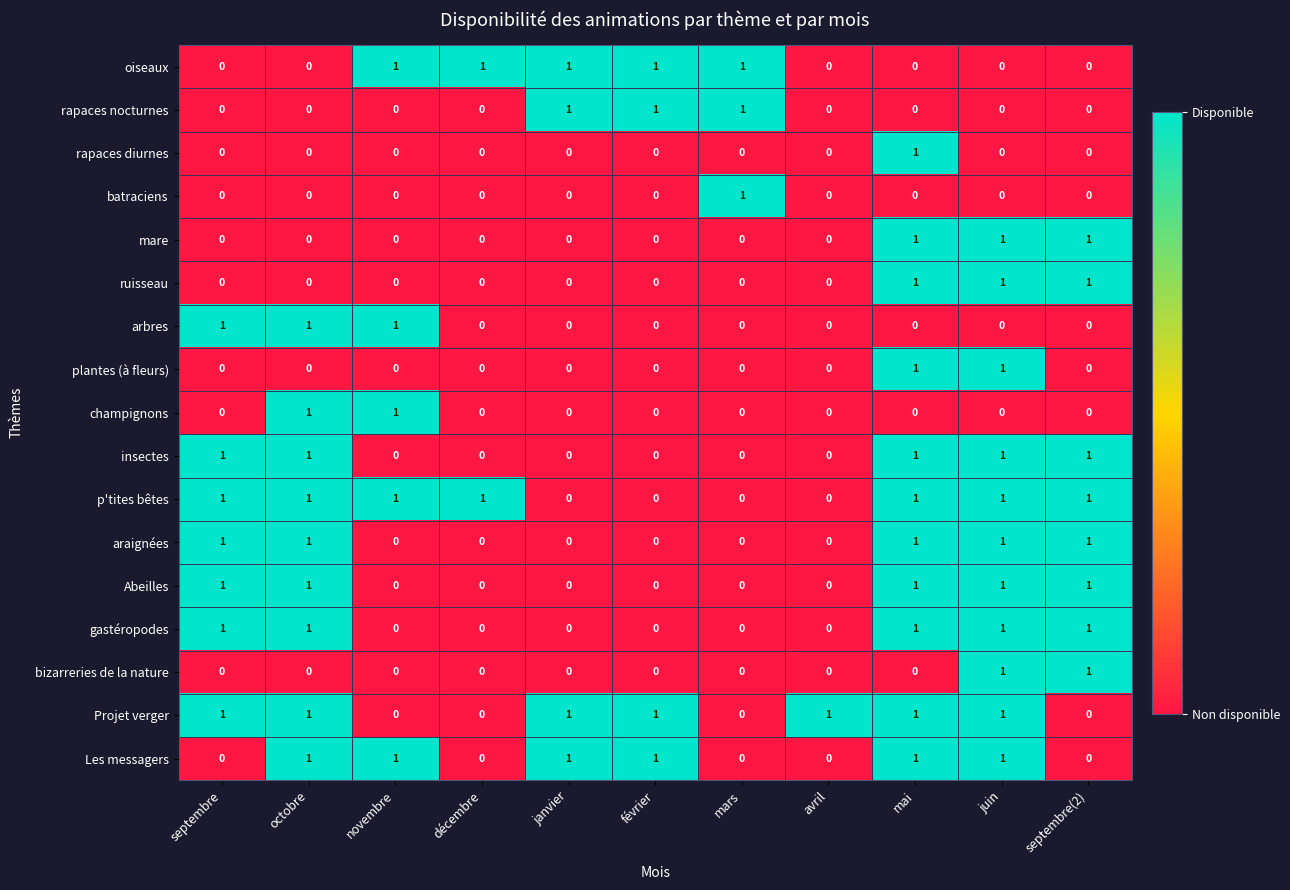

The champignons series shows -1 at septembre(2). True or false?

False